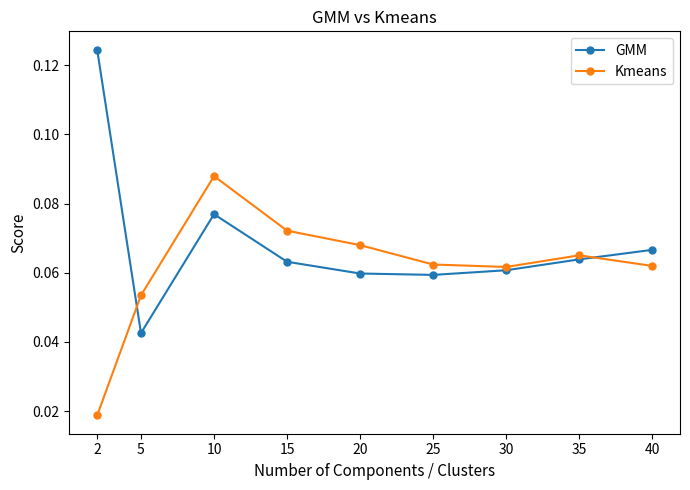

At which category does GMM reach its first local valley?

5